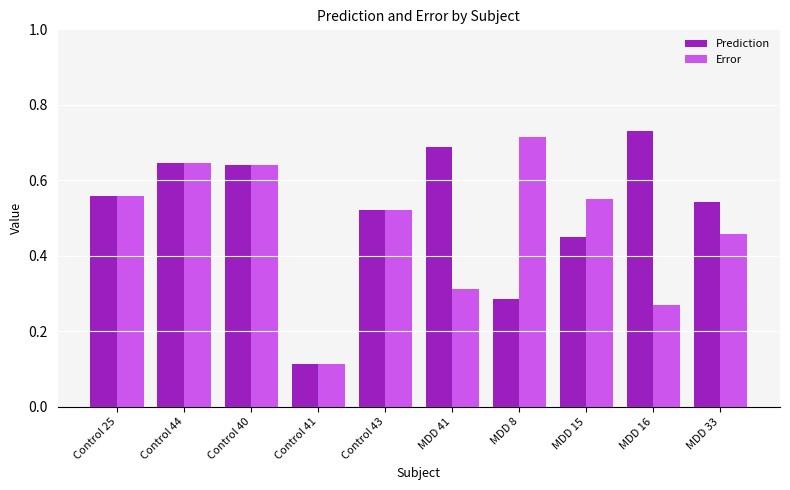

What is the label of the 3rd bar from the left?

Control 40